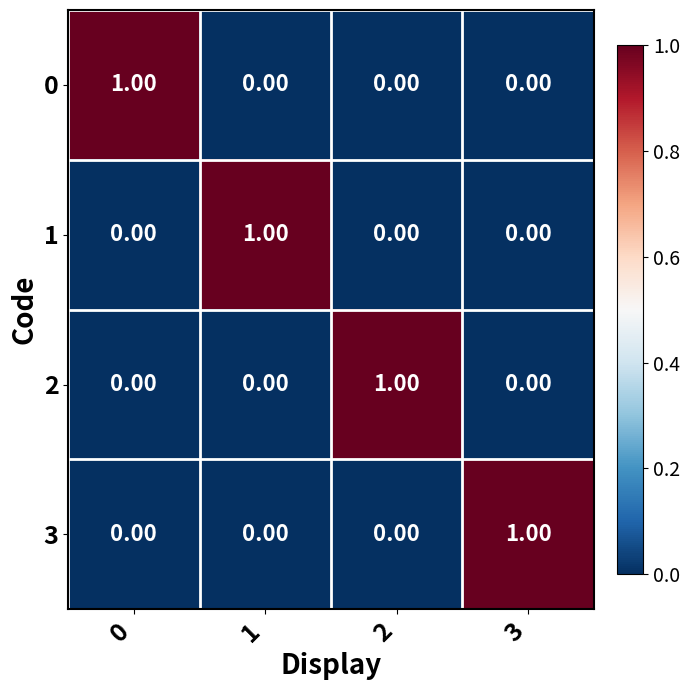

At how many categories does at least one series exceed 0?

4